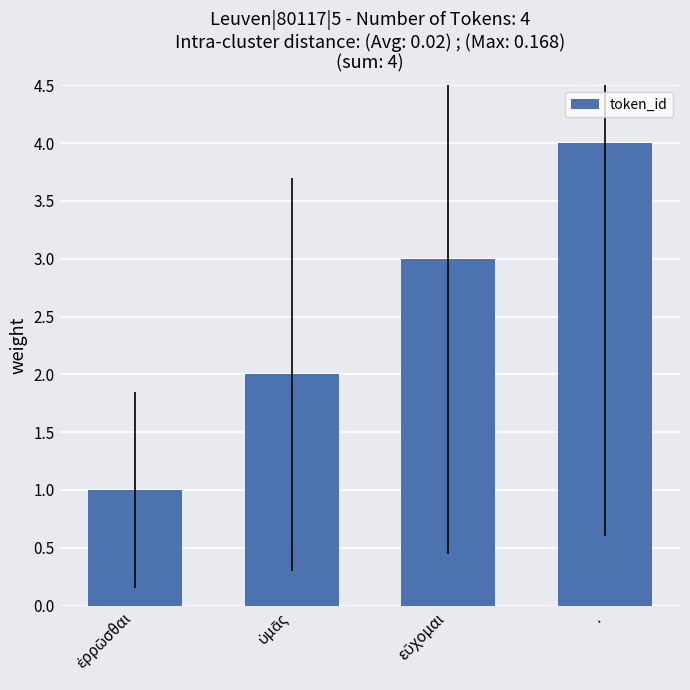

What is the label of the 1st bar from the right?

.